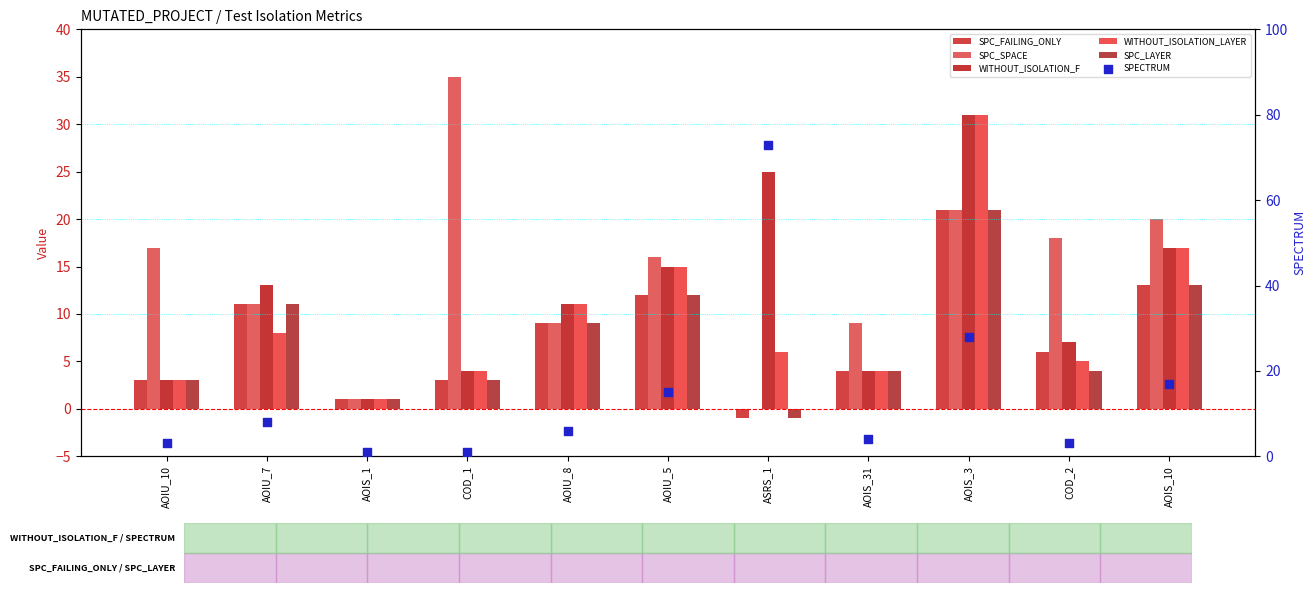

Is the value of SPC_FAILING_ONLY at AOIS_1 greater than the value of SPECTRUM at COD_2?

No